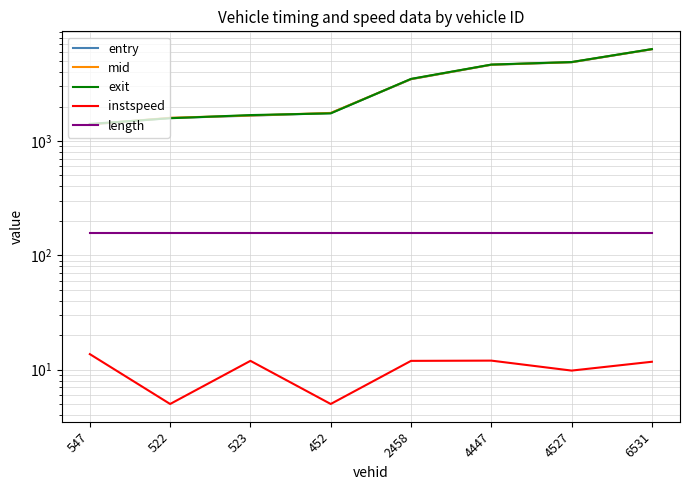

Where is length nearest to the value 155?

547